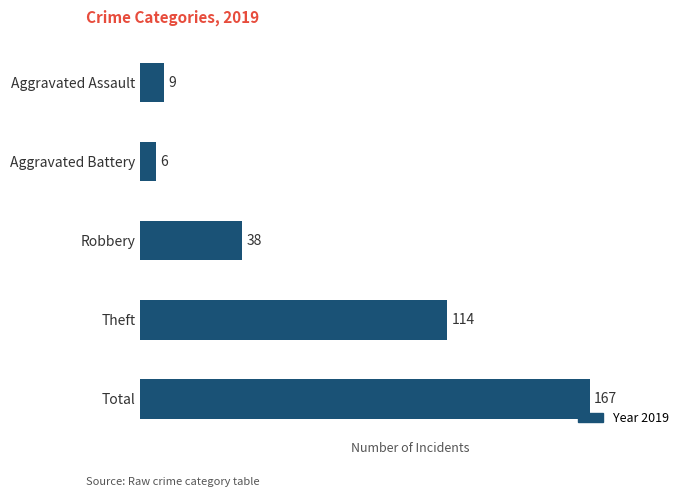

Rank the categories by value from highest to lowest.

Total, Theft, Robbery, Aggravated Assault, Aggravated Battery